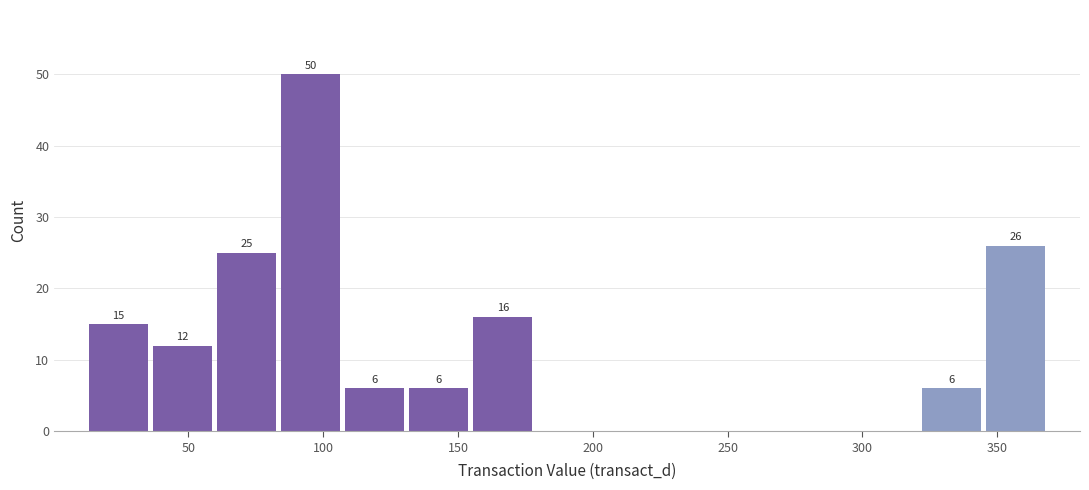

Over which range of the x-axis is the bar tallest?

85 to 105